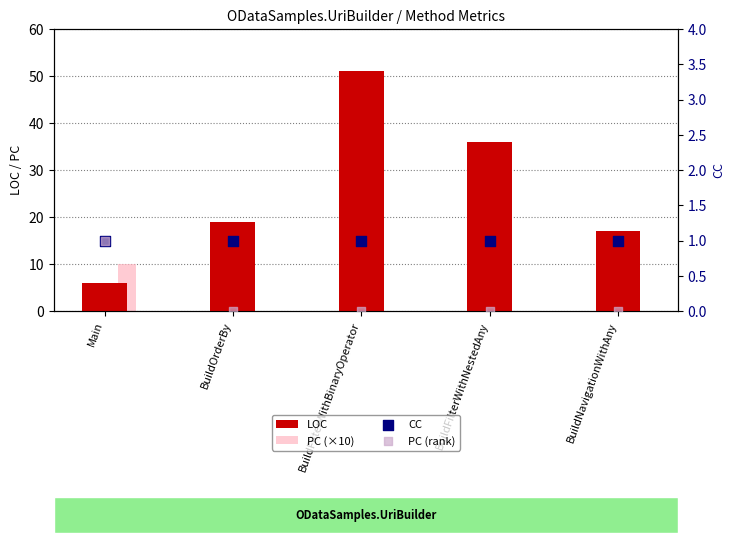

Which series reaches the maximum Y coordinate?

LOC